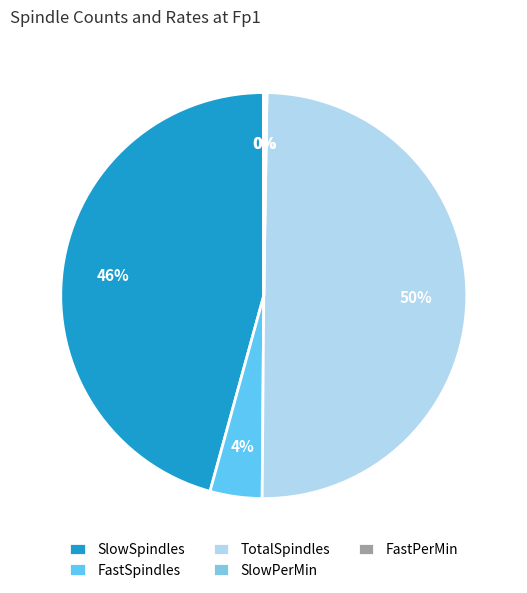

Which slice is the smallest?

FastPerMin